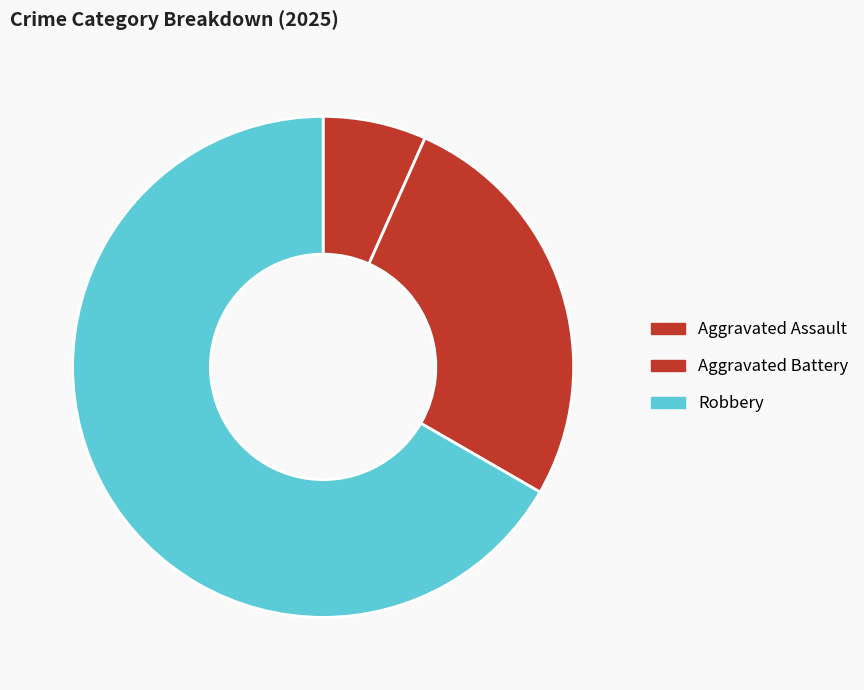

Does Aggravated Battery account for over 50% of the chart?

No